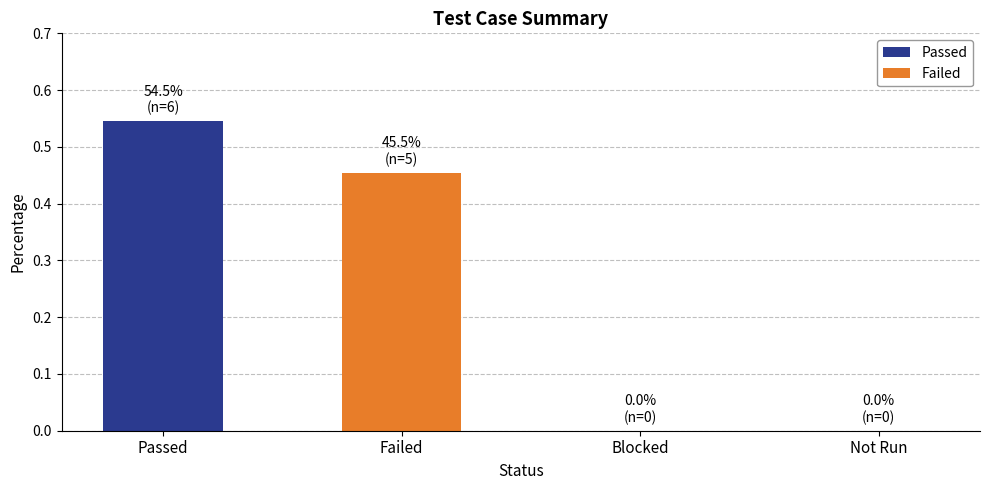

Is it true that the value at Not Run is 0.0?

True